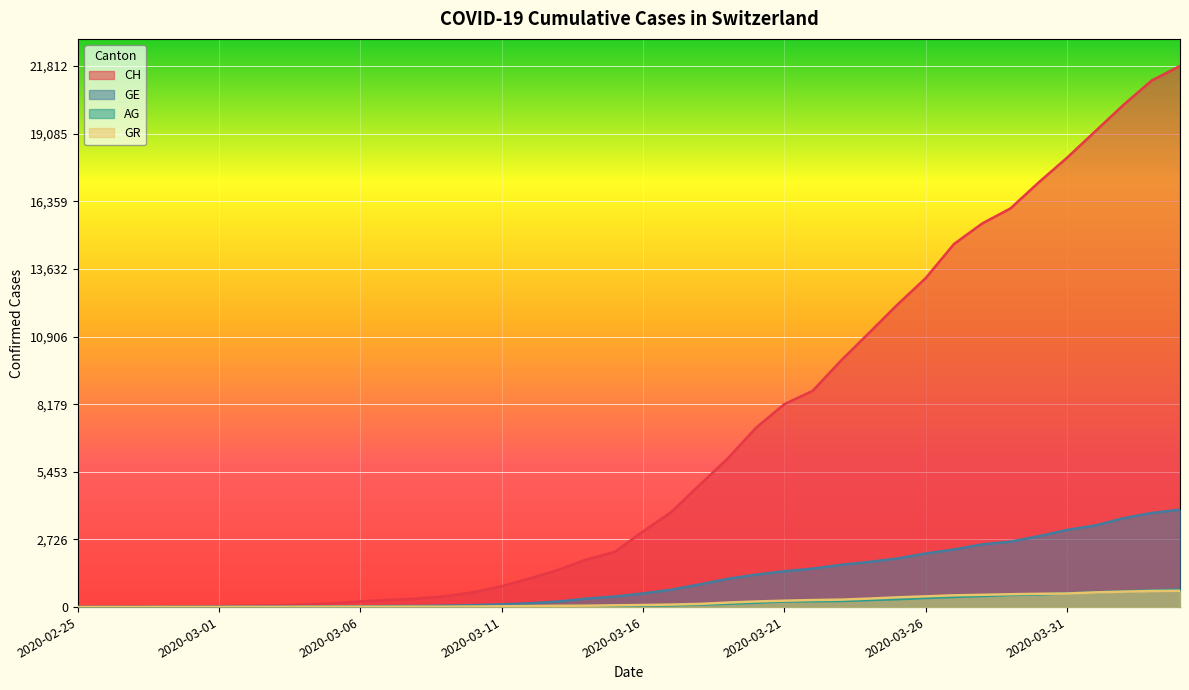

Reading left to right, list all the values displayed in this chart.

CH: 2020-02-25=0	2020-02-26=5	2020-02-27=10	2020-02-28=20	2020-02-29=33	2020-03-01=41	2020-03-02=60	2020-03-03=74	2020-03-04=104	2020-03-05=150	2020-03-06=227	2020-03-07=291	2020-03-08=340	2020-03-09=439	2020-03-10=599	2020-03-11=842	2020-03-12=1160	2020-03-13=1498	2020-03-14=1918	2020-03-15=2224	2020-03-16=3052	2020-03-17=3830	2020-03-18=4922	2020-03-19=5994	2020-03-20=7230	2020-03-21=8180	2020-03-22=8714	2020-03-23=9930	2020-03-24=11055	2020-03-25=12191	2020-03-26=13258	2020-03-27=14632	2020-03-28=15462	2020-03-29=16068	2020-03-30=17118	2020-03-31=18110	2020-04-01=19176	2020-04-02=20243	2020-04-03=21225	2020-04-04=21812
GE: 2020-02-25=0	2020-02-26=1	2020-02-27=1	2020-02-28=4	2020-02-29=8	2020-03-01=9	2020-03-02=13	2020-03-03=15	2020-03-04=15	2020-03-05=20	2020-03-06=29	2020-03-07=42	2020-03-08=44	2020-03-09=59	2020-03-10=79	2020-03-11=112	2020-03-12=153	2020-03-13=224	2020-03-14=343	2020-03-15=425	2020-03-16=549	2020-03-17=701	2020-03-18=911	2020-03-19=1139	2020-03-20=1307	2020-03-21=1445	2020-03-22=1549	2020-03-23=1703	2020-03-24=1820	2020-03-25=1959	2020-03-26=2160	2020-03-27=2321	2020-03-28=2527	2020-03-29=2638	2020-03-30=2855	2020-03-31=3109	2020-04-01=3289	2020-04-02=3582	2020-04-03=3793	2020-04-04=3928
AG: 2020-02-25=0	2020-02-26=1	2020-02-27=1	2020-02-28=1	2020-02-29=3	2020-03-01=4	2020-03-02=7	2020-03-03=7	2020-03-04=10	2020-03-05=11	2020-03-06=12	2020-03-07=14	2020-03-08=14	2020-03-09=15	2020-03-10=18	2020-03-11=20	2020-03-12=27	2020-03-13=30	2020-03-14=33	2020-03-15=43	2020-03-16=56	2020-03-17=69	2020-03-18=96	2020-03-19=134	2020-03-20=175	2020-03-21=223	2020-03-22=235	2020-03-23=245	2020-03-24=283	2020-03-25=318	2020-03-26=367	2020-03-27=407	2020-03-28=444	2020-03-29=485	2020-03-30=506	2020-03-31=554	2020-04-01=596	2020-04-02=631	2020-04-03=673	2020-04-04=702
GR: 2020-02-25=0	2020-02-26=2	2020-02-27=2	2020-02-28=6	2020-02-29=6	2020-03-01=6	2020-03-02=9	2020-03-03=9	2020-03-04=12	2020-03-05=14	2020-03-06=16	2020-03-07=17	2020-03-08=18	2020-03-09=18	2020-03-10=22	2020-03-11=31	2020-03-12=43	2020-03-13=53	2020-03-14=56	2020-03-15=71	2020-03-16=84	2020-03-17=101	2020-03-18=128	2020-03-19=182	2020-03-20=226	2020-03-21=258	2020-03-22=284	2020-03-23=300	2020-03-24=343	2020-03-25=393	2020-03-26=433	2020-03-27=474	2020-03-28=495	2020-03-29=519	2020-03-30=535	2020-03-31=547	2020-04-01=592	2020-04-02=622	2020-04-03=649	2020-04-04=657